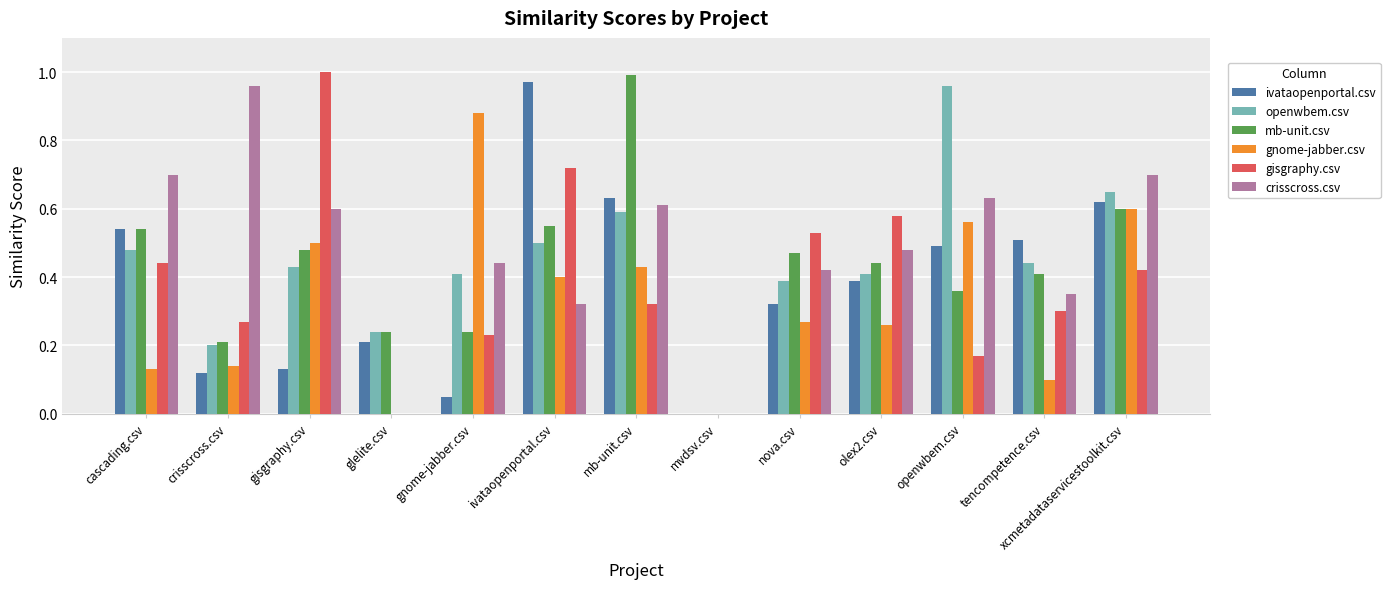

Between glelite.csv and xcmetadataservicestoolkit.csv, which series saw the biggest shift?

crisscross.csv